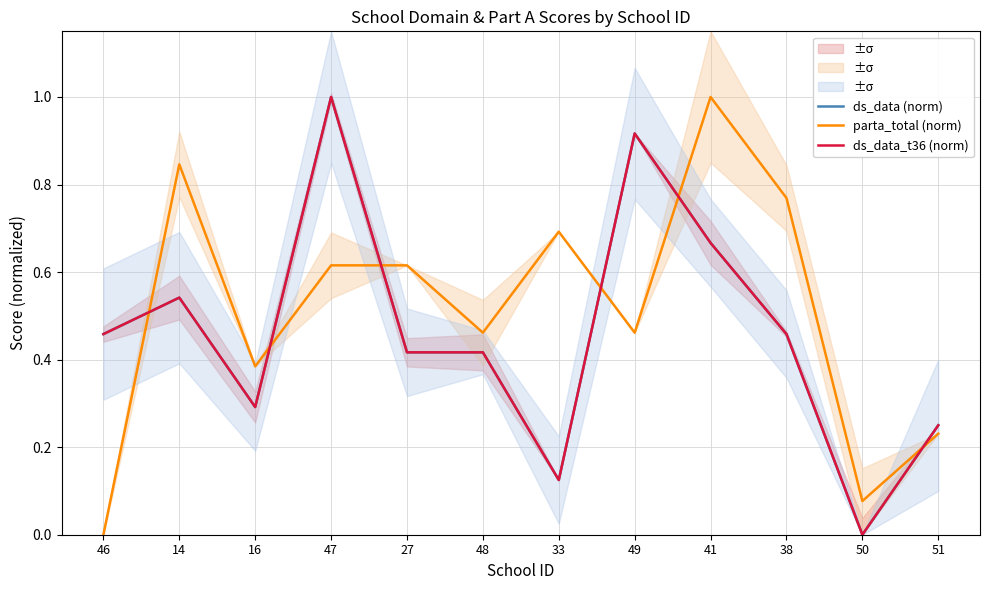

At which label is ds_data_t36 (norm) closest to 0?

50